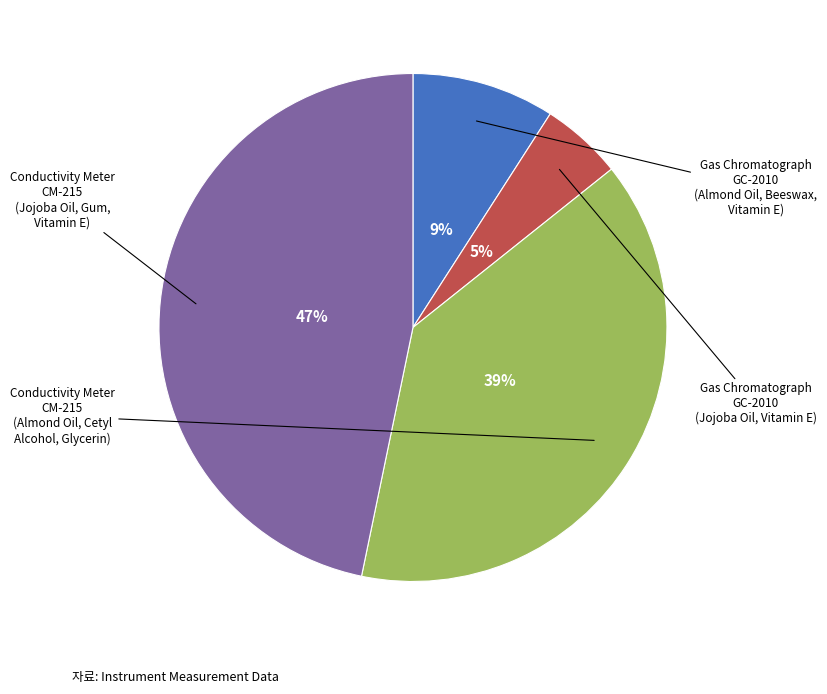

What percentage is the Conductivity Meter CM-215 (Jojoba Oil, Gum, Vitamin E) slice, to the nearest percent?

47%